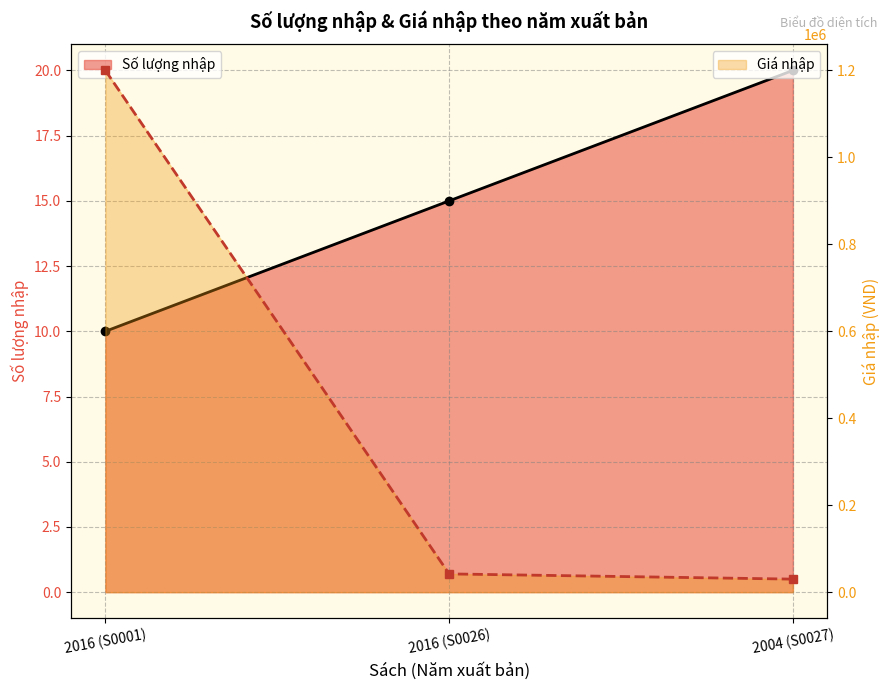

Rank the series at 2016 (S0026) from highest to lowest value.

Giá nhập (line), Số lượng nhập (line)